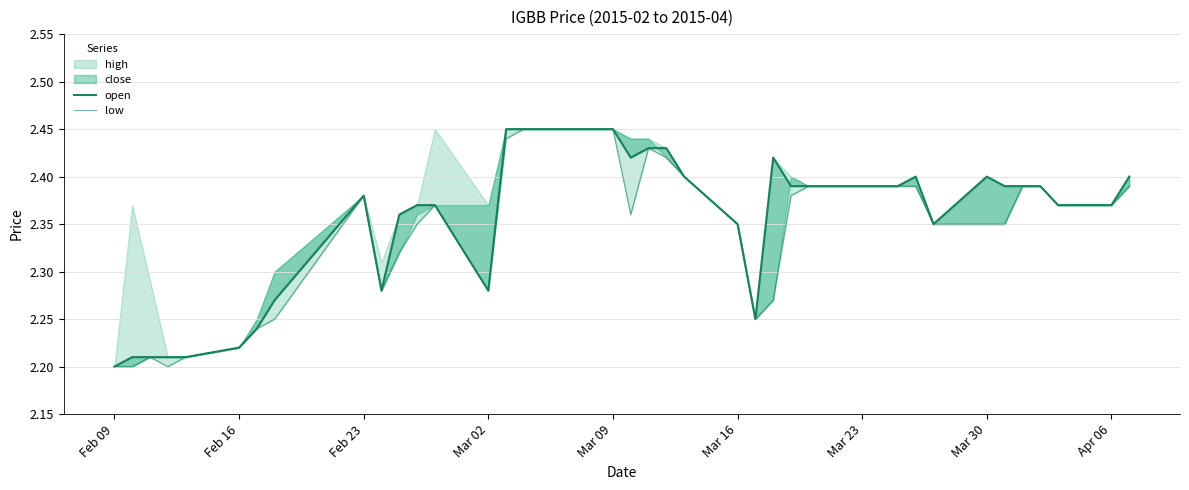

What is the difference between the second highest and minimum values in the open series?

0.2